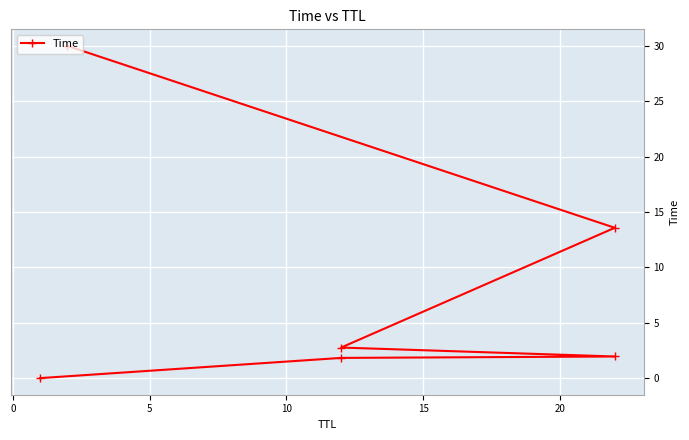

How many lines are shown in the chart?

1